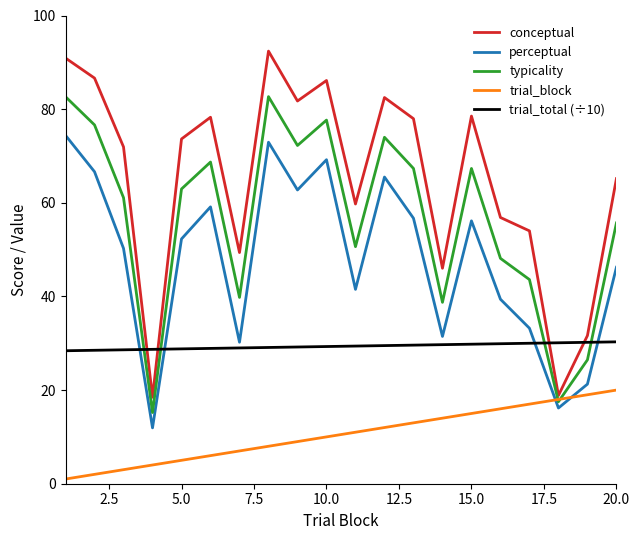

List the series in order of their peak value, highest first.

conceptual, typicality, perceptual, trial_total (÷10), trial_block